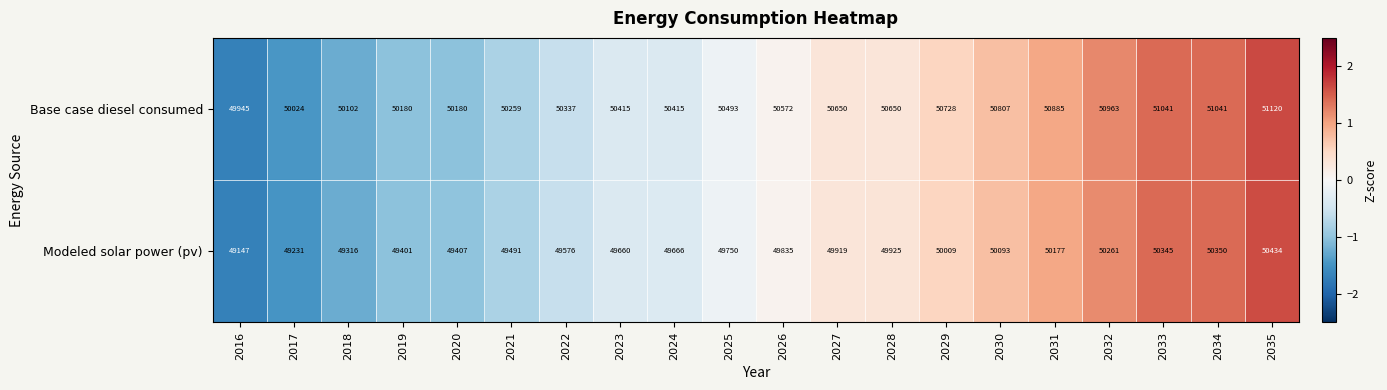

Which series has the widest spread of values?

Modeled solar power (pv)